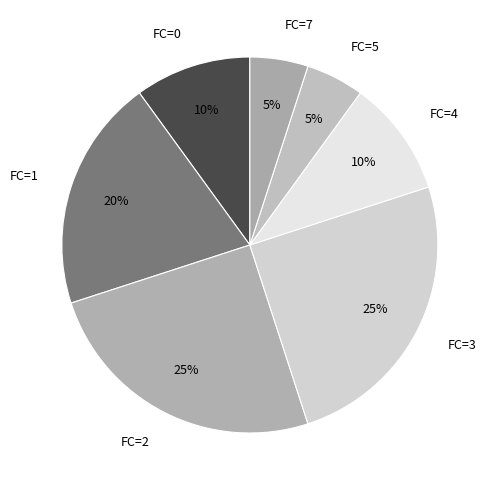

Is it true that FC=7 is 1% of the pie?

False